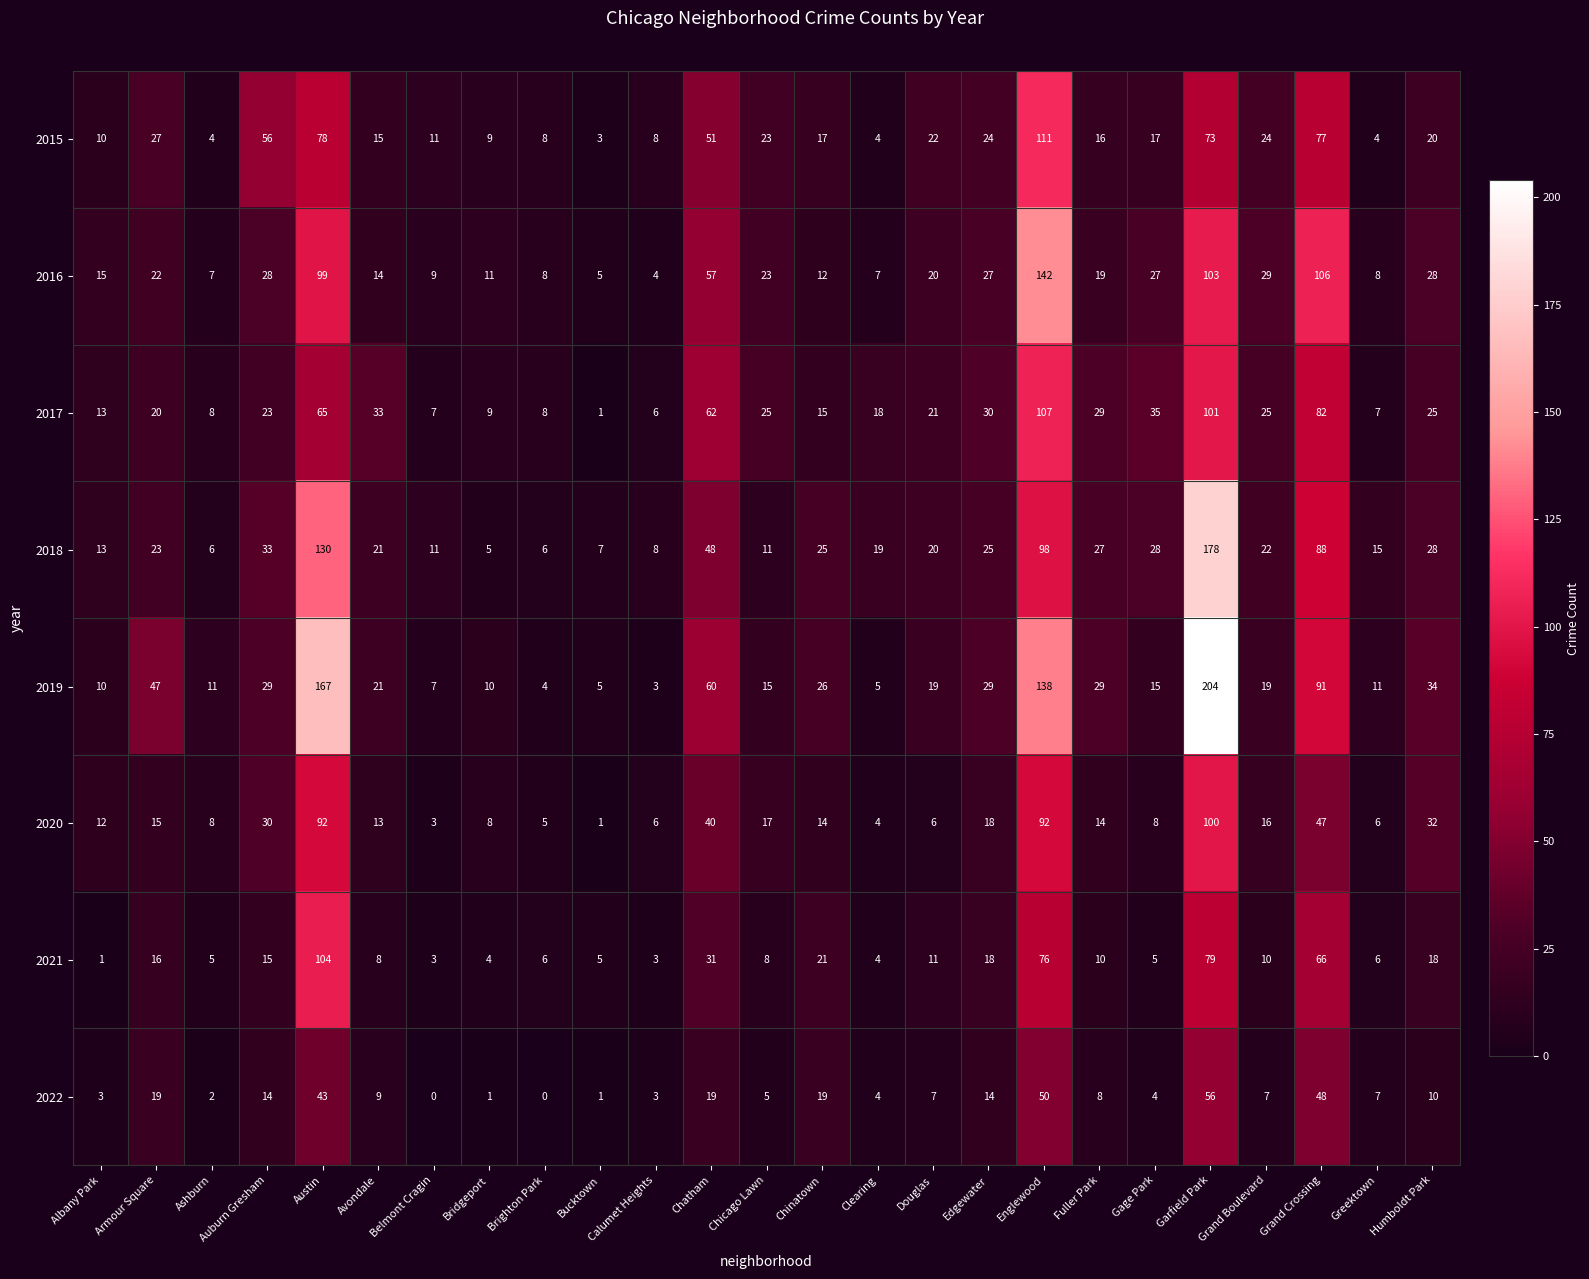

Where does the 2022 series first go above 7?

Armour Square